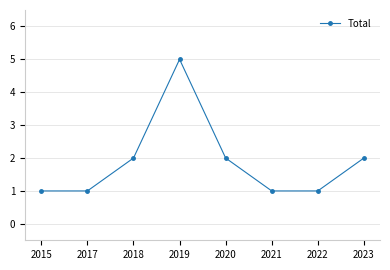

What is the difference between the values at 2018 and 2017?

1